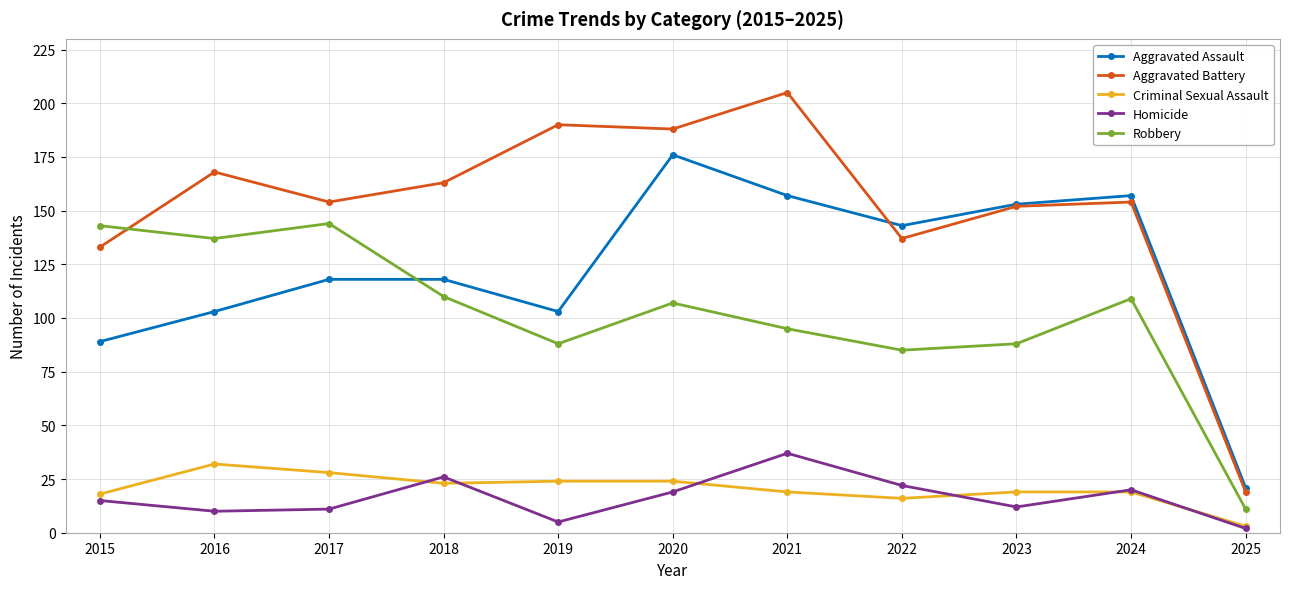

What is the sum of all Criminal Sexual Assault values?

225